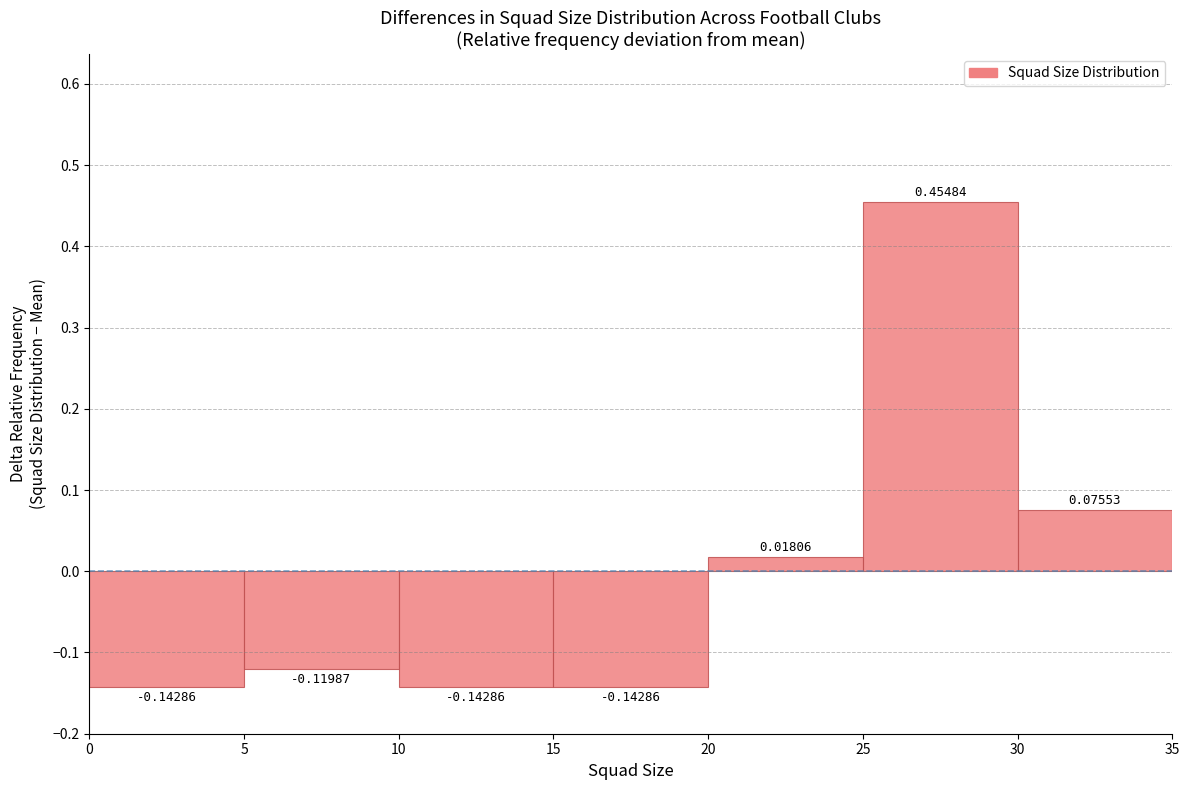

Which range on the x-axis has the tallest bar?

25 to 30